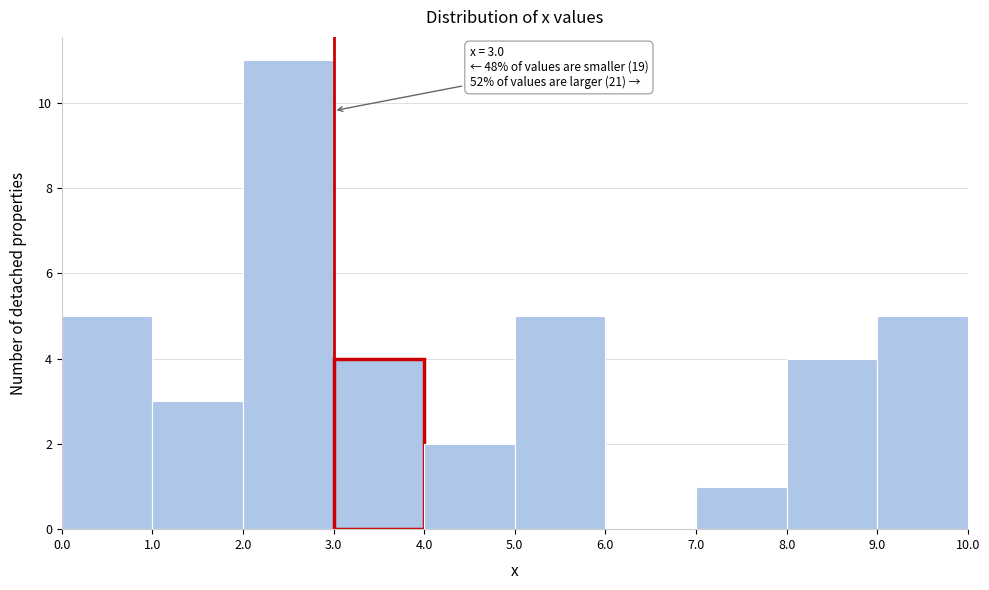

Over which range of the x-axis is the bar tallest?

2.0 to 3.0